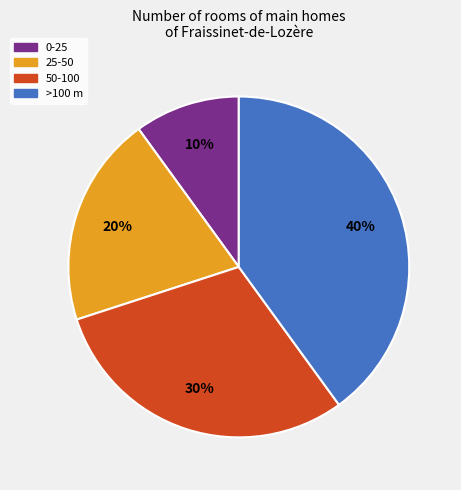

Which slice is the smallest?

0-25